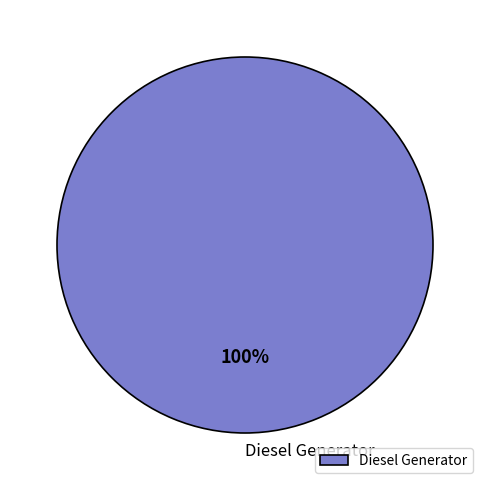

To the nearest percent, what portion does Diesel Generator represent?

100%